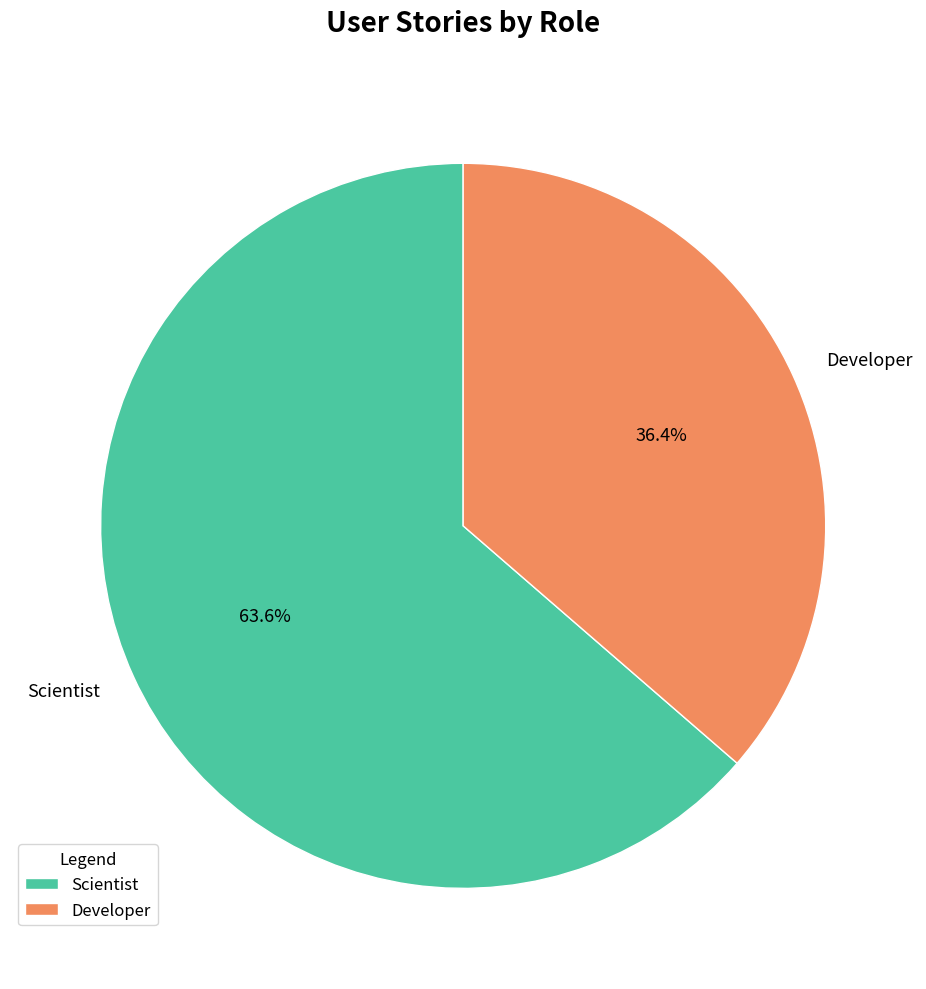

Combined, what portion of the pie is Developer and Scientist?

100.0%